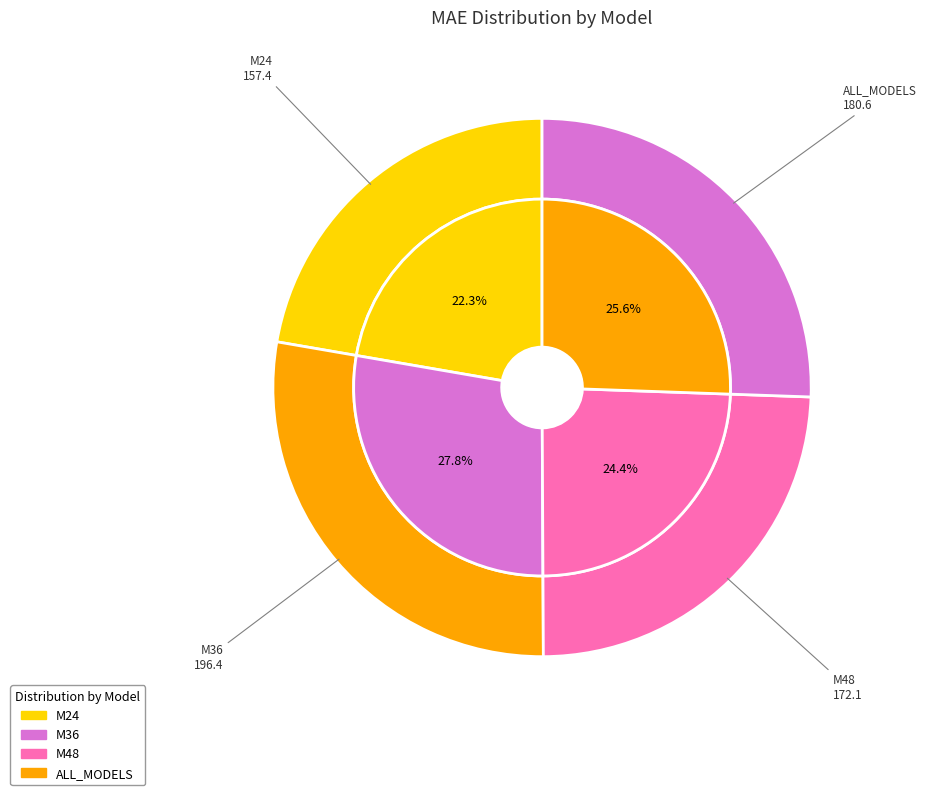

How many segments does this pie chart have?

4